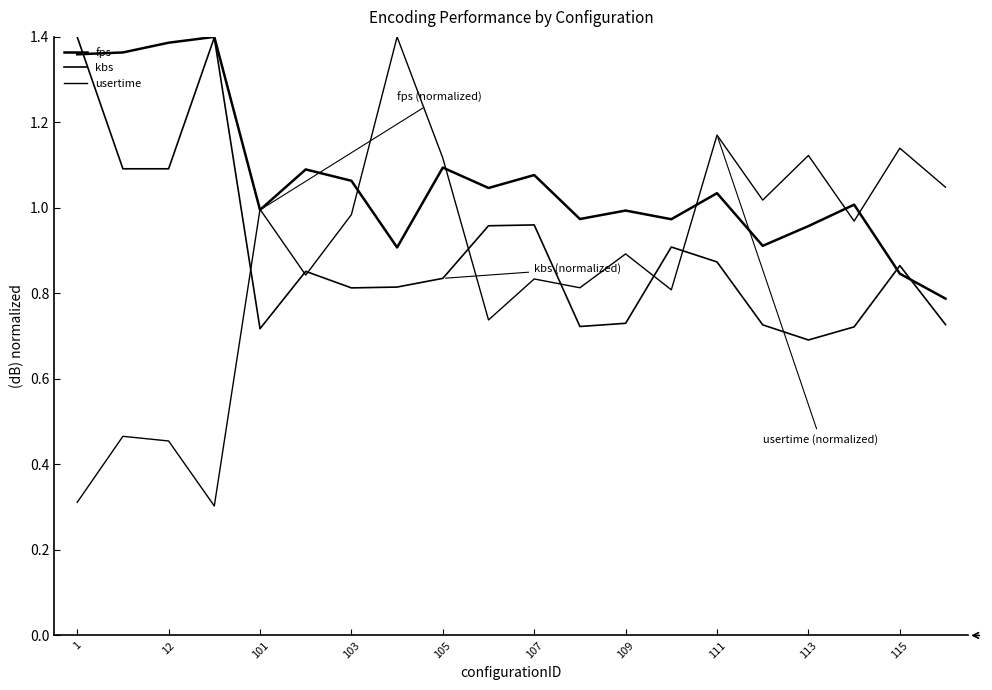

Where is kbs nearest to the value 1?

107